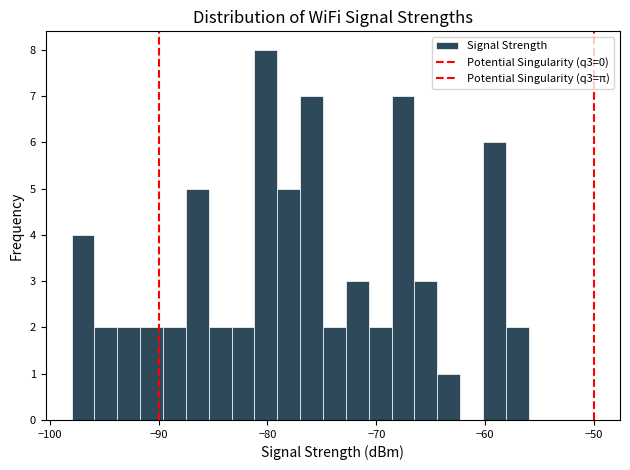

Read against the x-axis, roughly where is the centre of the tallest bar?

-80